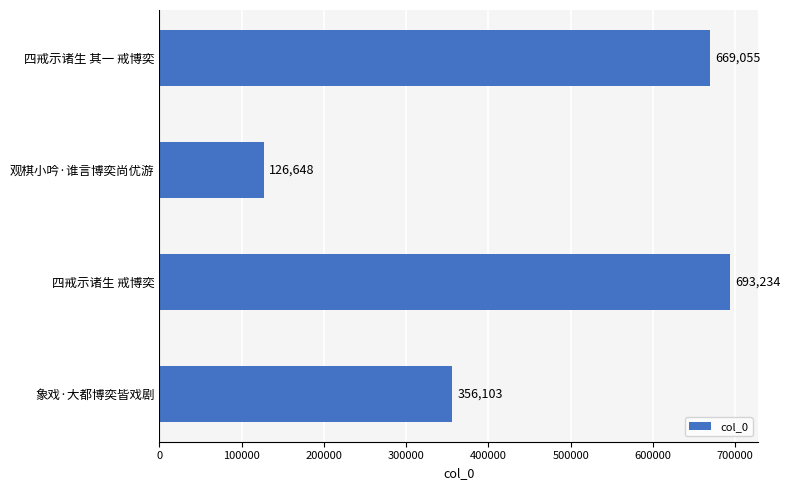

Is it true that the value at 四戒示诸生 其一 戒博奕 is 1086876?

False